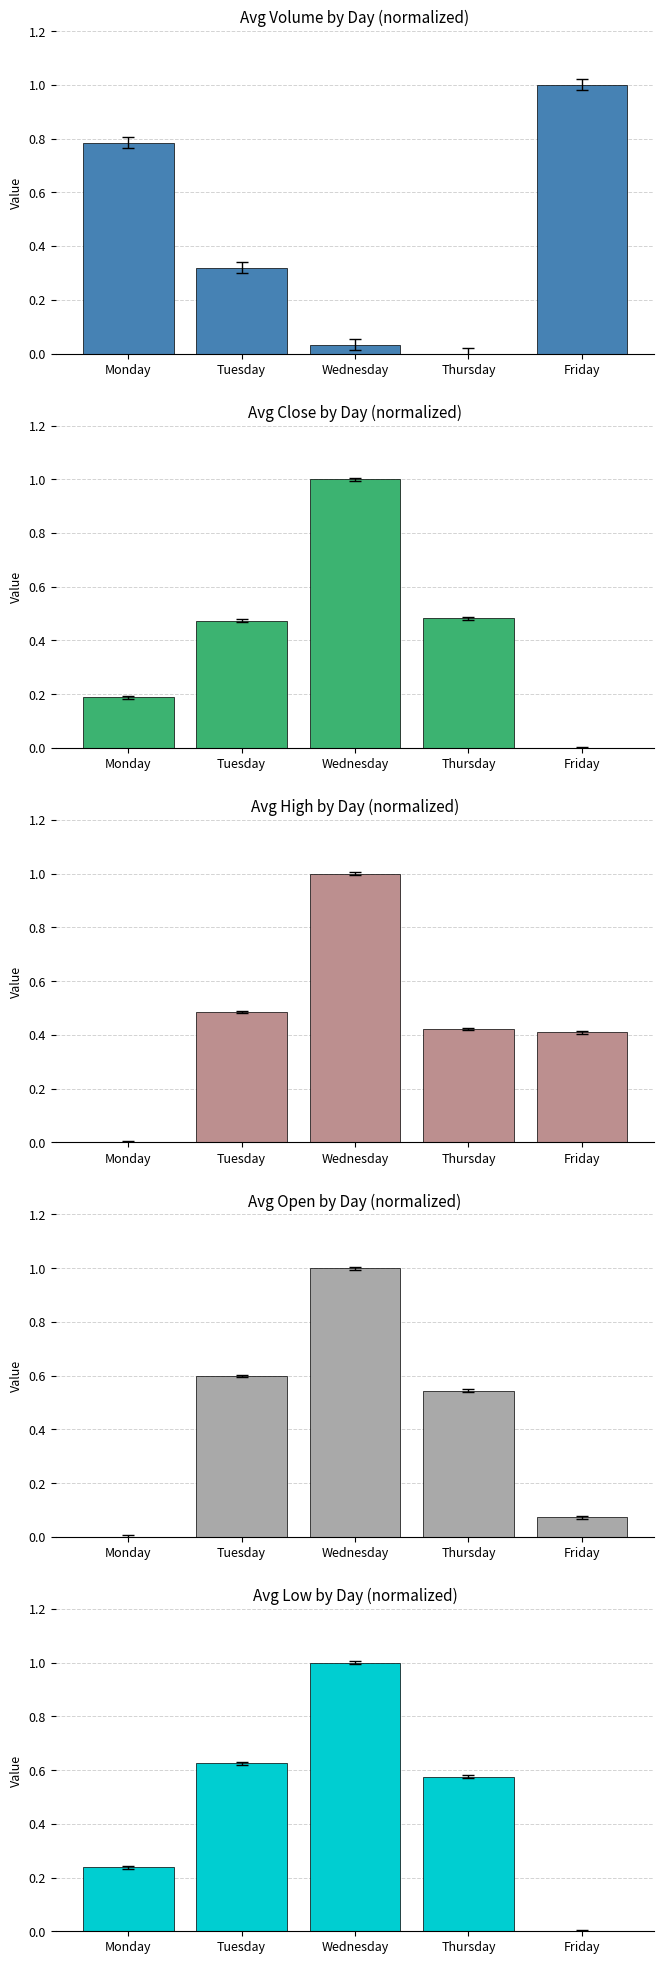

At which label is Avg Volume closest to 0?

Thursday